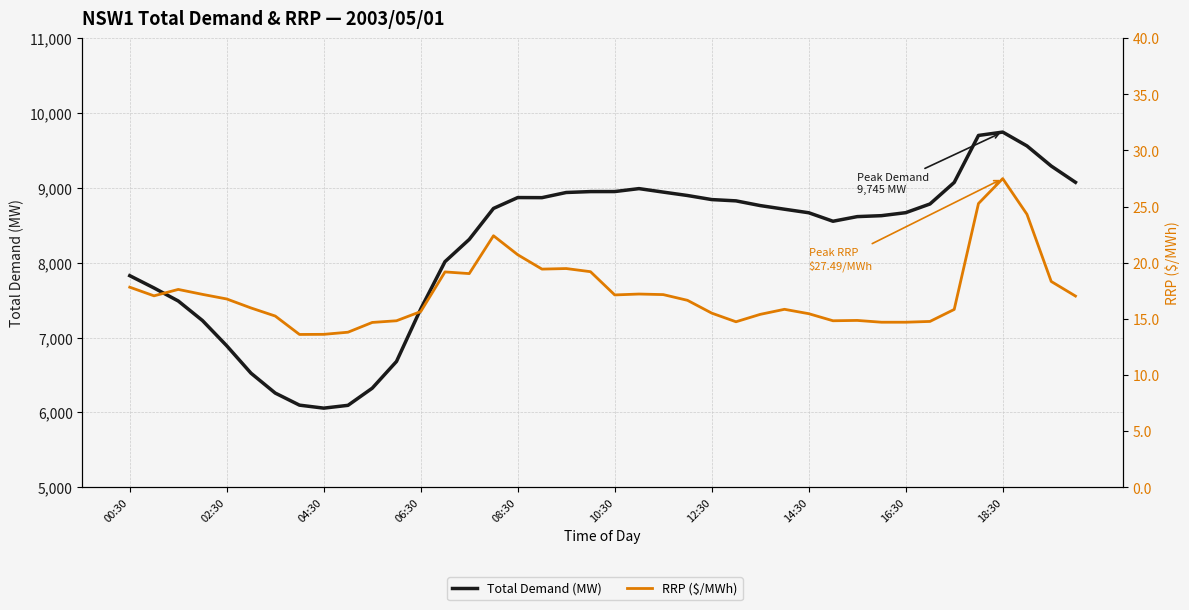

Which series changed the most between 19 and 39?

Total Demand (MW)